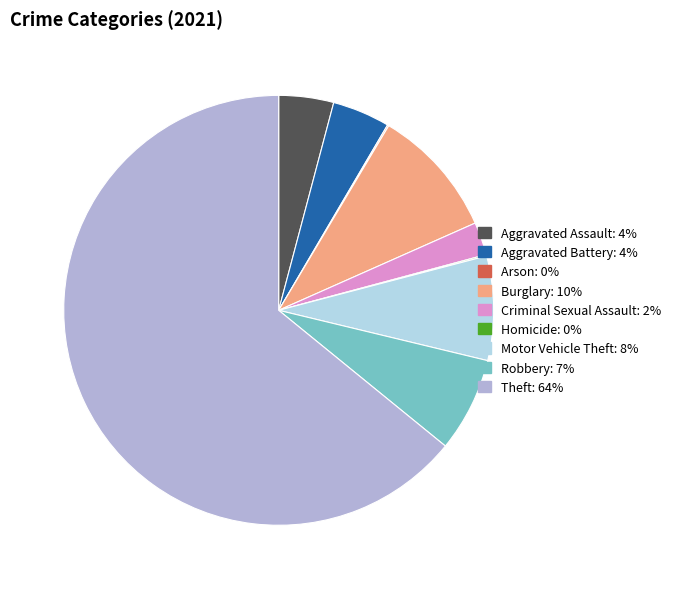

Do Burglary: 10% and Aggravated Assault: 4% together represent more than half of the pie?

No